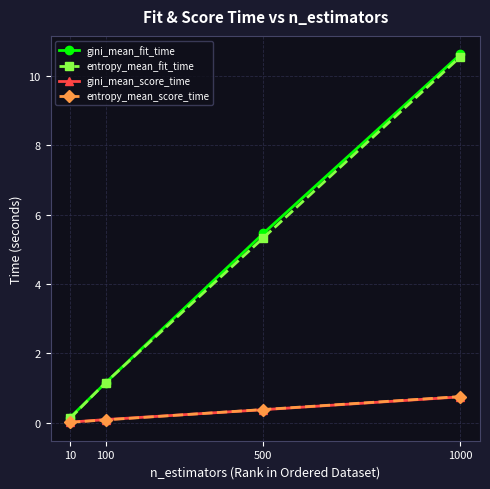

True or false: gini_mean_score_time has more than 1 points higher than both neighbors.

False